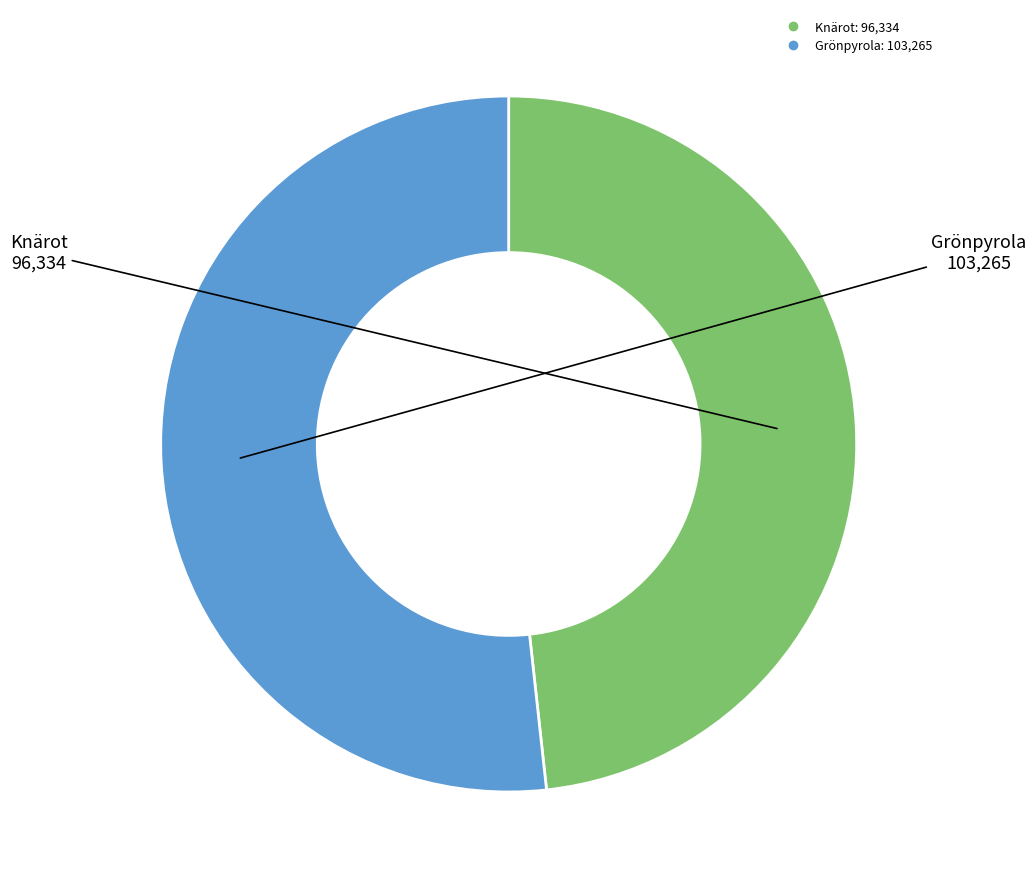

Which slice is the largest?

Grönpyrola